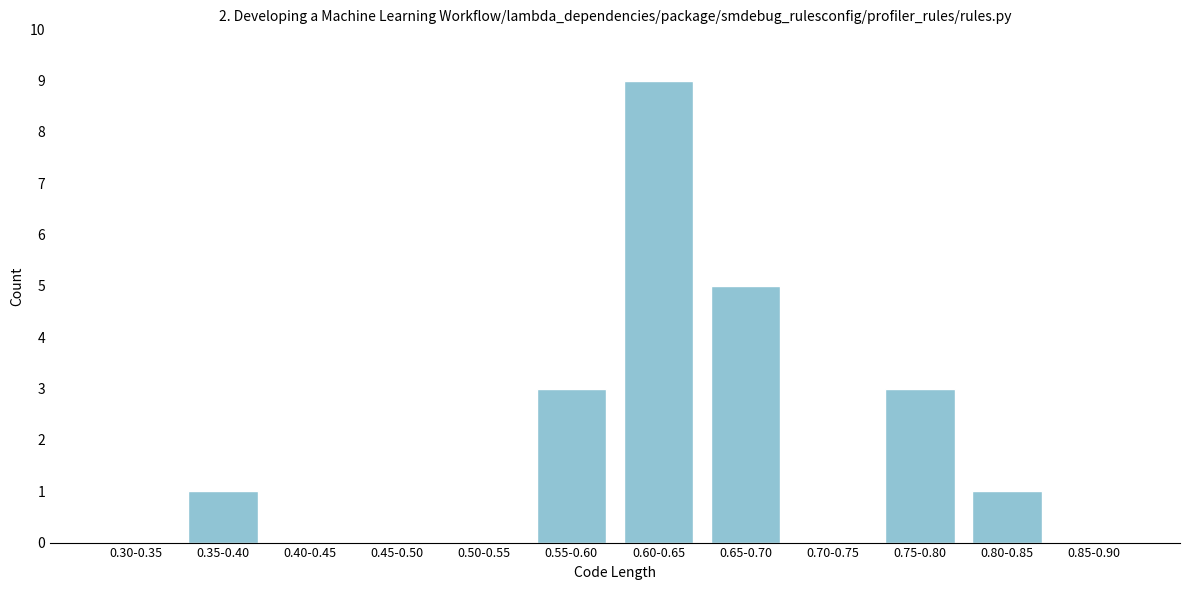

Reading left to right, list all the values displayed in this chart.

0.30-0.35=0	0.35-0.40=1	0.40-0.45=0	0.45-0.50=0	0.50-0.55=0	0.55-0.60=3	0.60-0.65=9	0.65-0.70=5	0.70-0.75=0	0.75-0.80=3	0.80-0.85=1	0.85-0.90=0